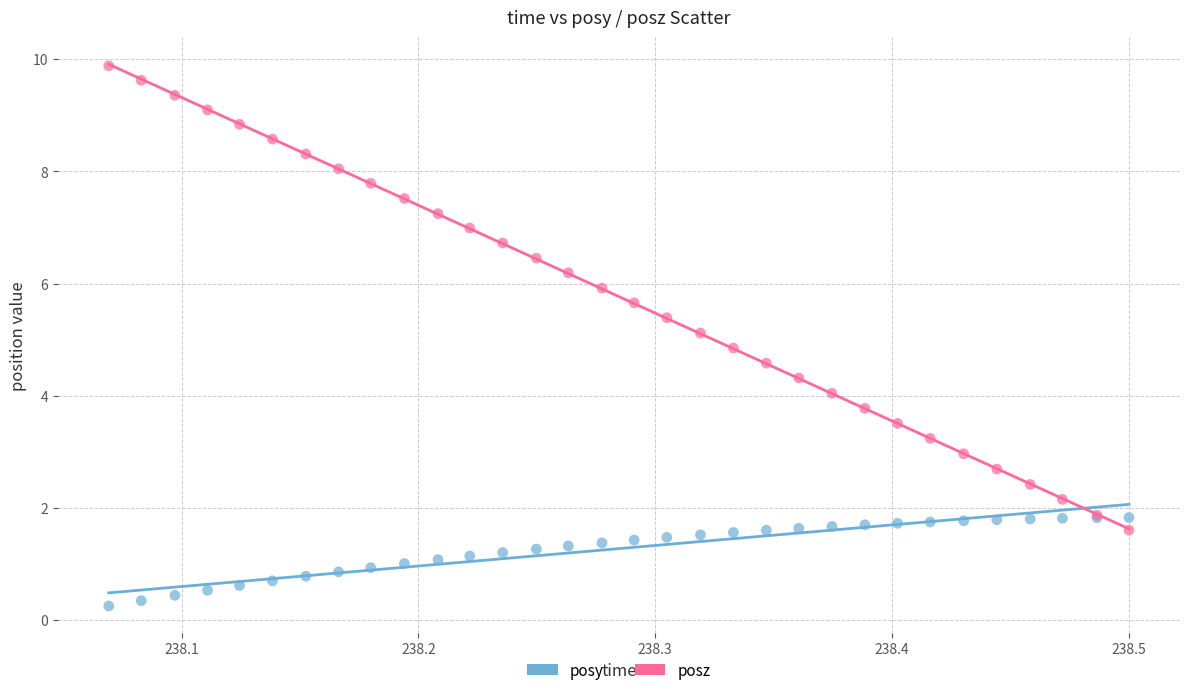

What are all the series names shown in the legend?

posy, posz